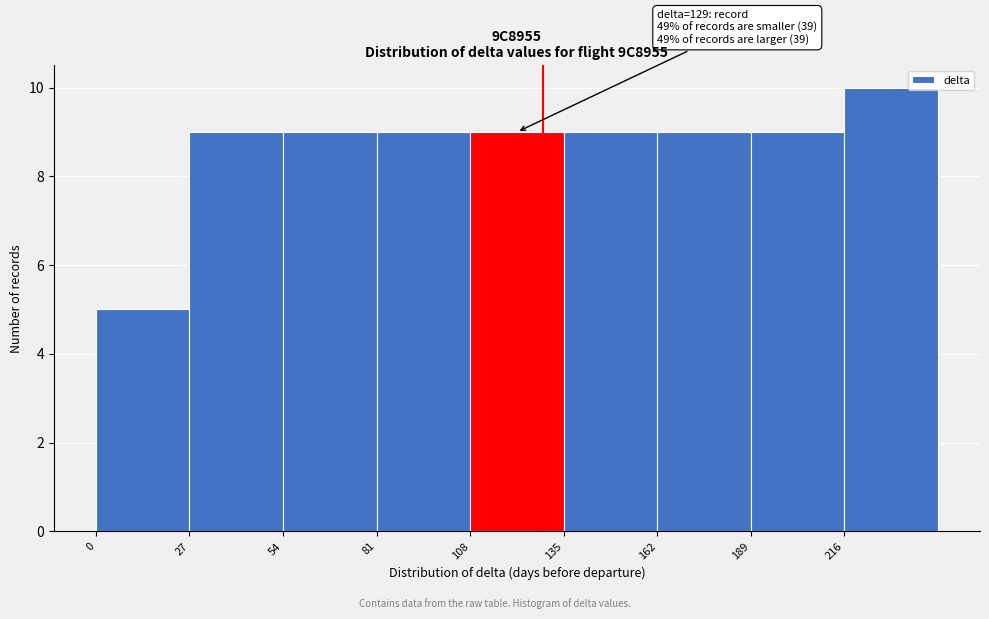

Over which range of the x-axis is the bar tallest?

216 to 243